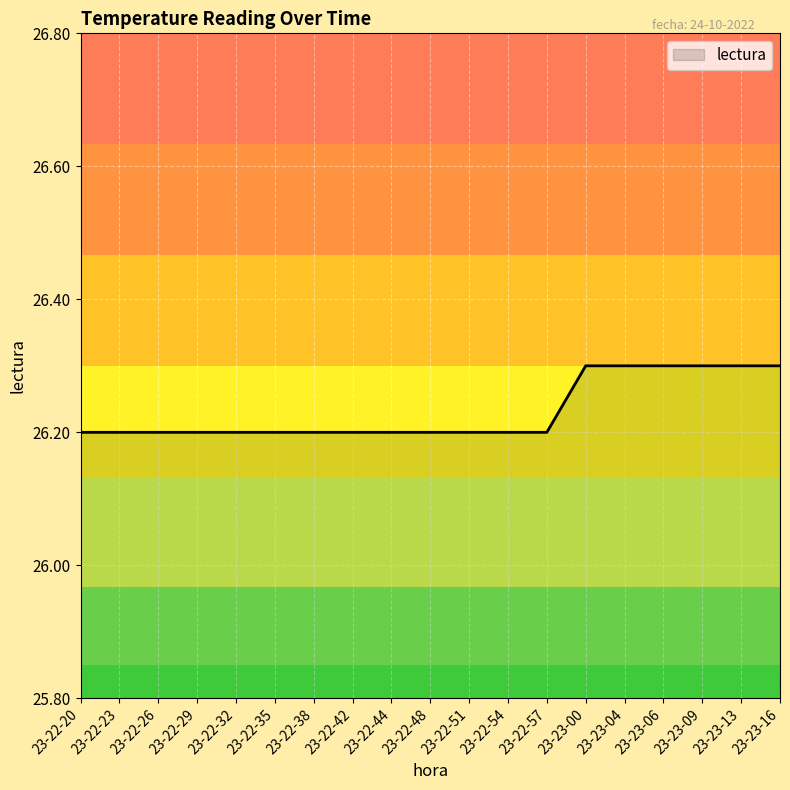

Reading right to left, list all the values displayed in this chart.

26.3	26.3	26.3	26.3	26.3	26.3	26.2	26.2	26.2	26.2	26.2	26.2	26.2	26.2	26.2	26.2	26.2	26.2	26.2